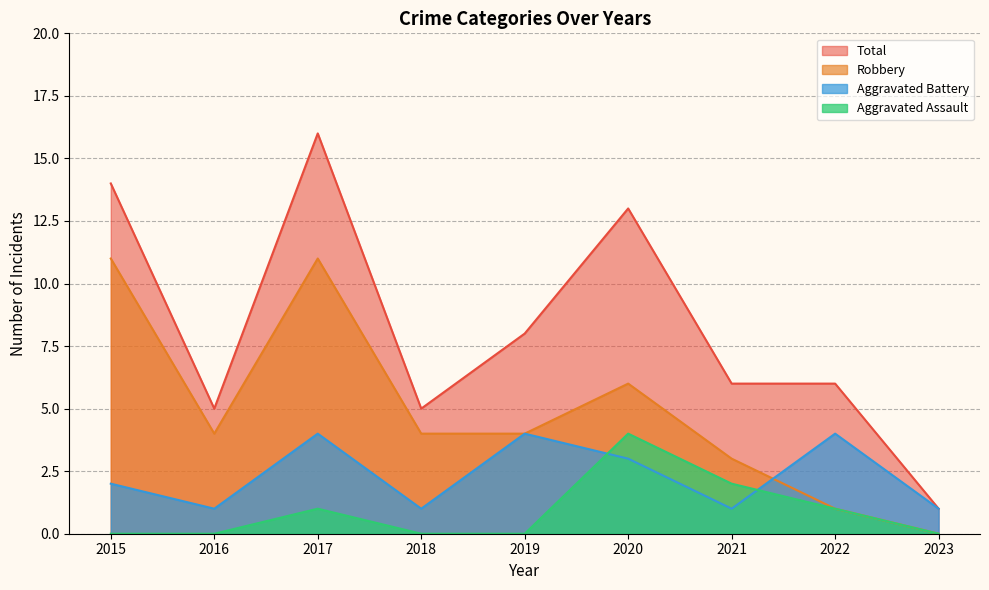

True or false: Robbery and Aggravated Battery cross at least once.

True